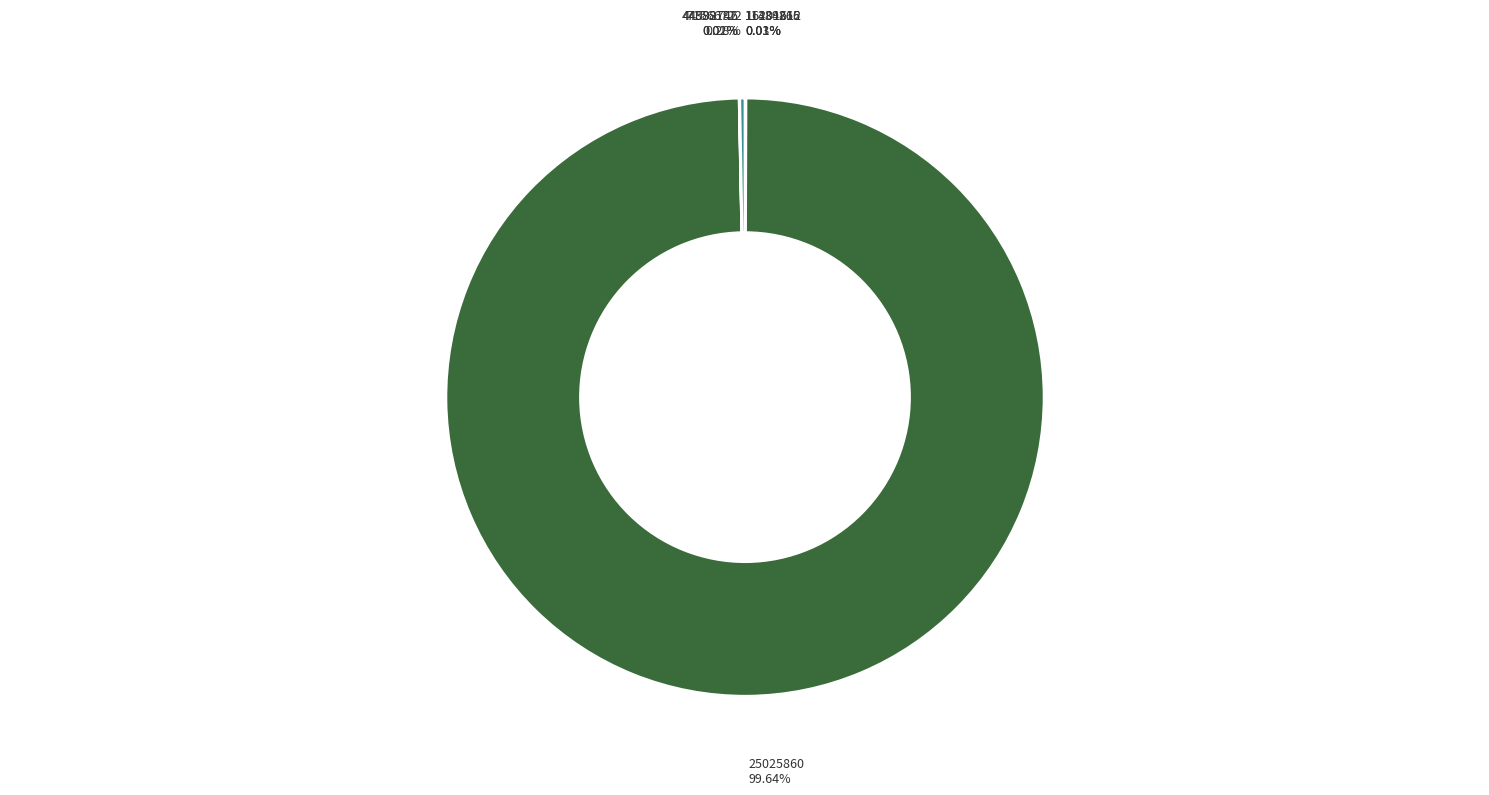

Count the number of slices in the pie.

7